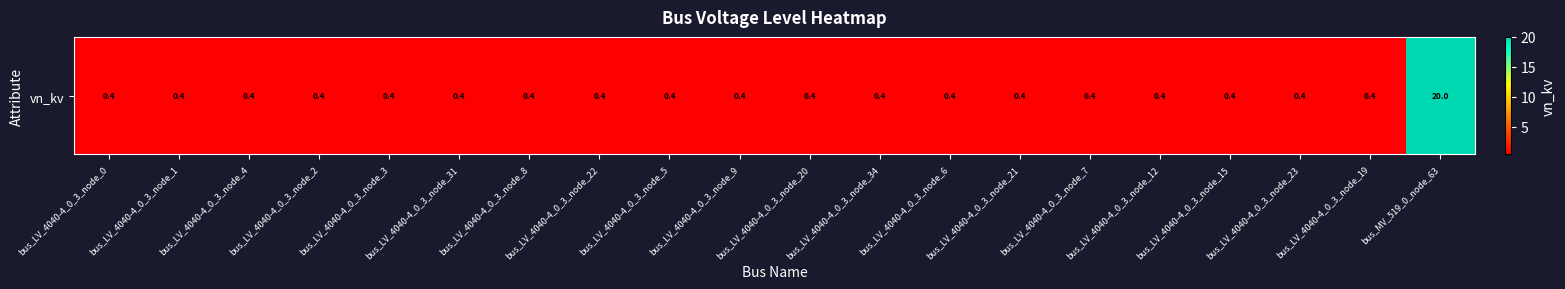

Rank the categories by value from highest to lowest.

bus_MV_519_0_node_63, bus_LV_4040-4_0_3_node_0, bus_LV_4040-4_0_3_node_1, bus_LV_4040-4_0_3_node_4, bus_LV_4040-4_0_3_node_2, bus_LV_4040-4_0_3_node_3, bus_LV_4040-4_0_3_node_31, bus_LV_4040-4_0_3_node_8, bus_LV_4040-4_0_3_node_22, bus_LV_4040-4_0_3_node_5, bus_LV_4040-4_0_3_node_9, bus_LV_4040-4_0_3_node_20, bus_LV_4040-4_0_3_node_34, bus_LV_4040-4_0_3_node_6, bus_LV_4040-4_0_3_node_21, bus_LV_4040-4_0_3_node_7, bus_LV_4040-4_0_3_node_12, bus_LV_4040-4_0_3_node_15, bus_LV_4040-4_0_3_node_23, bus_LV_4040-4_0_3_node_19